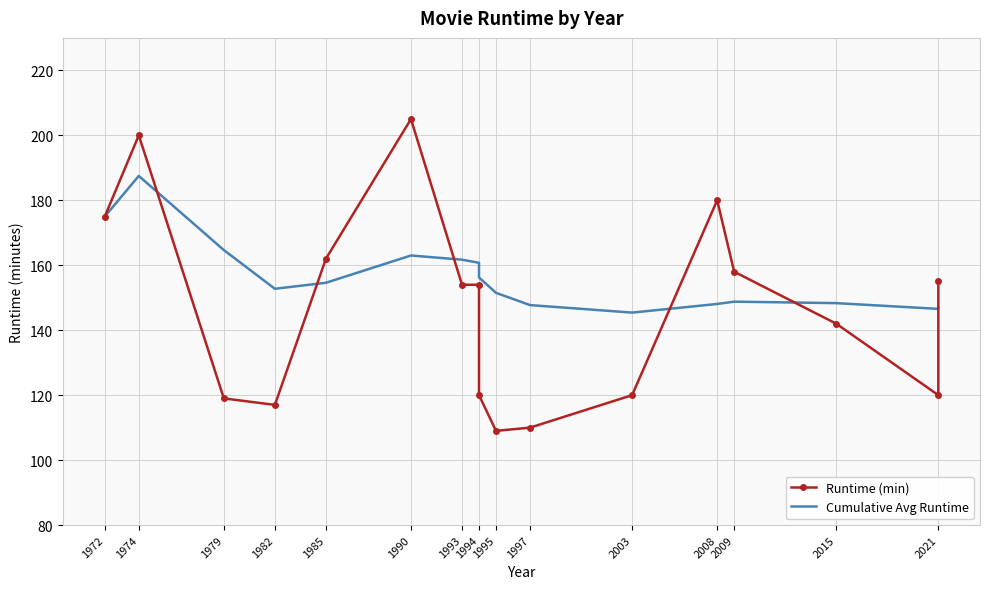

How many distinct data groups are displayed?

2